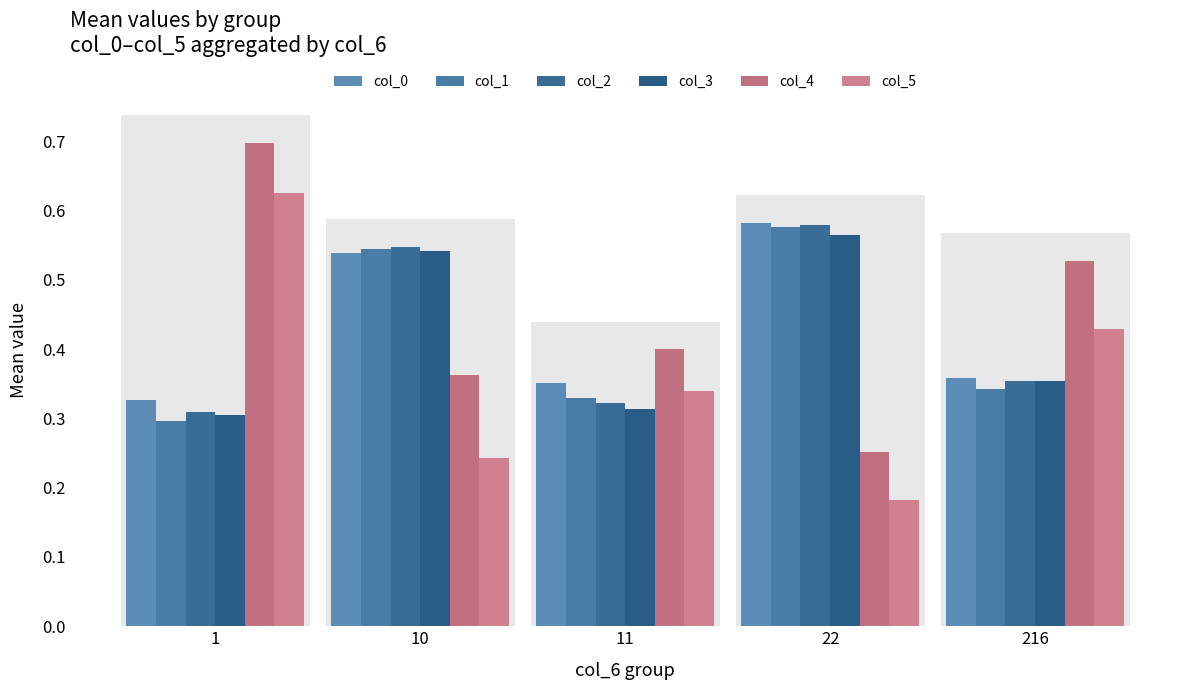

Which label corresponds to the smallest value in the chart?

22